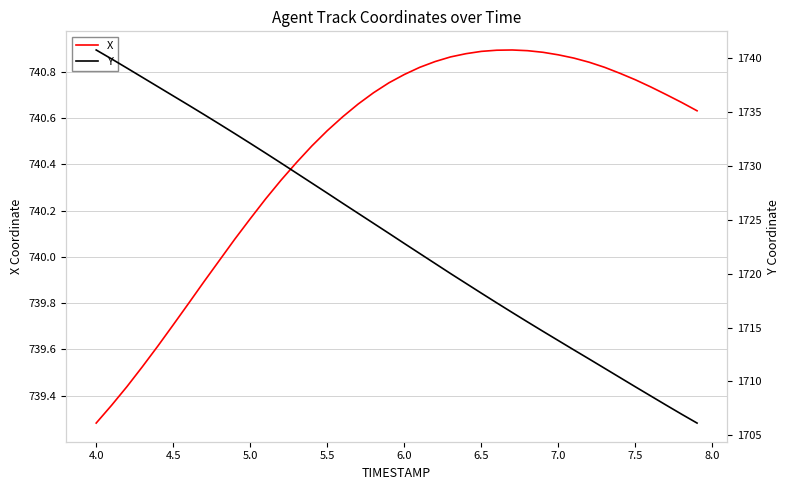

What is the maximum value for X?

740.9